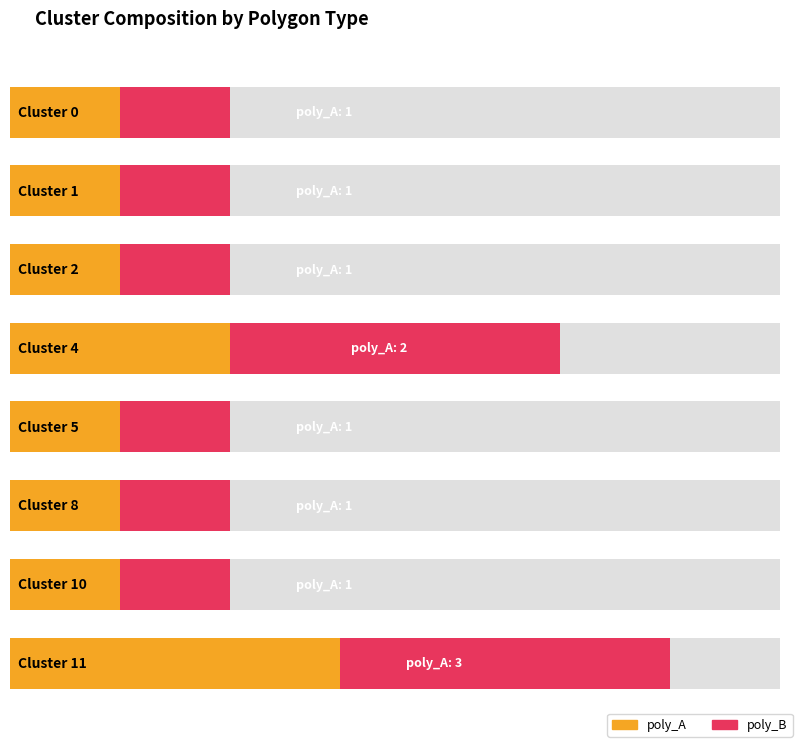

At which category is the sum across all series the highest?

Cluster 11